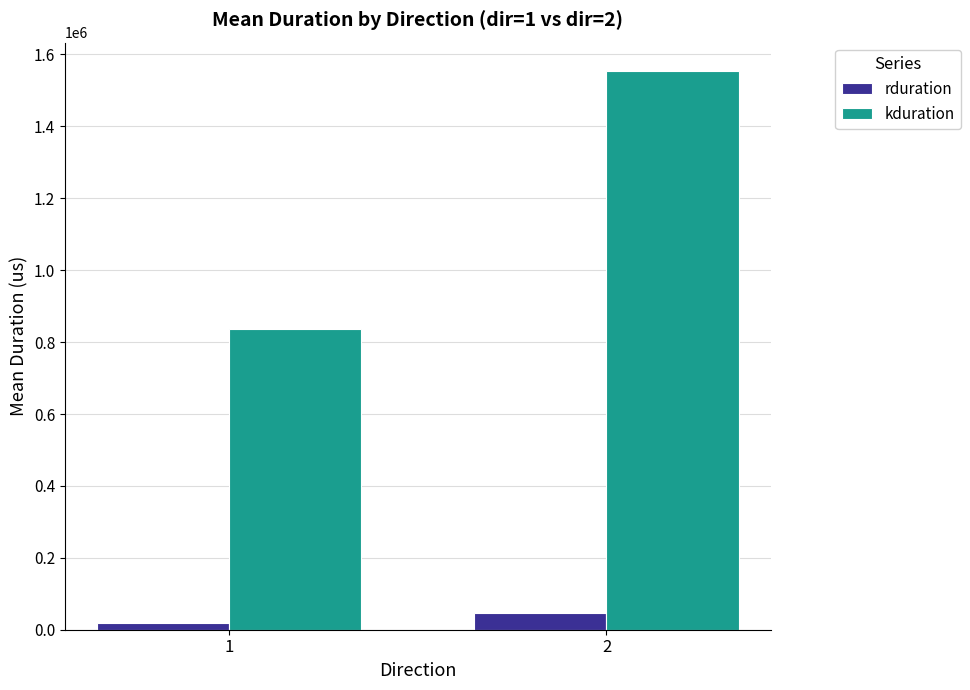

How many bars are there in total?

4